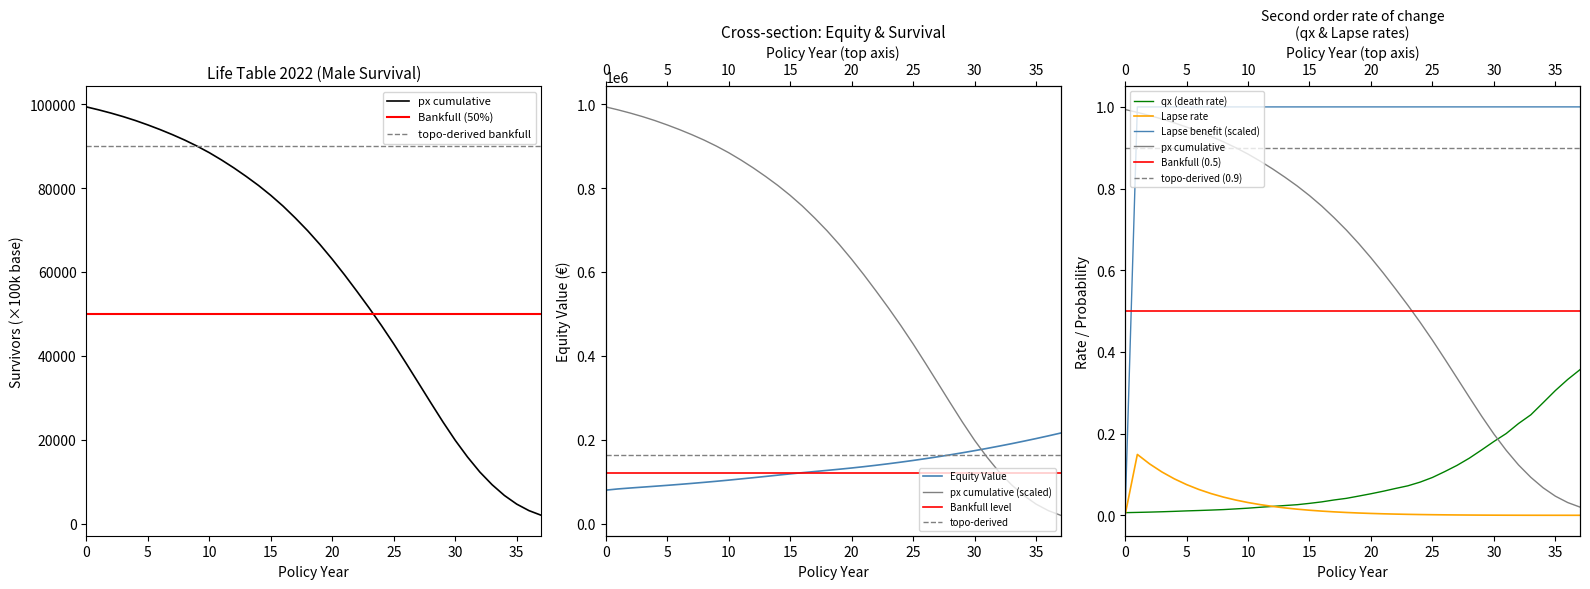

Which category has the highest value in the Lapse_rate series?

1